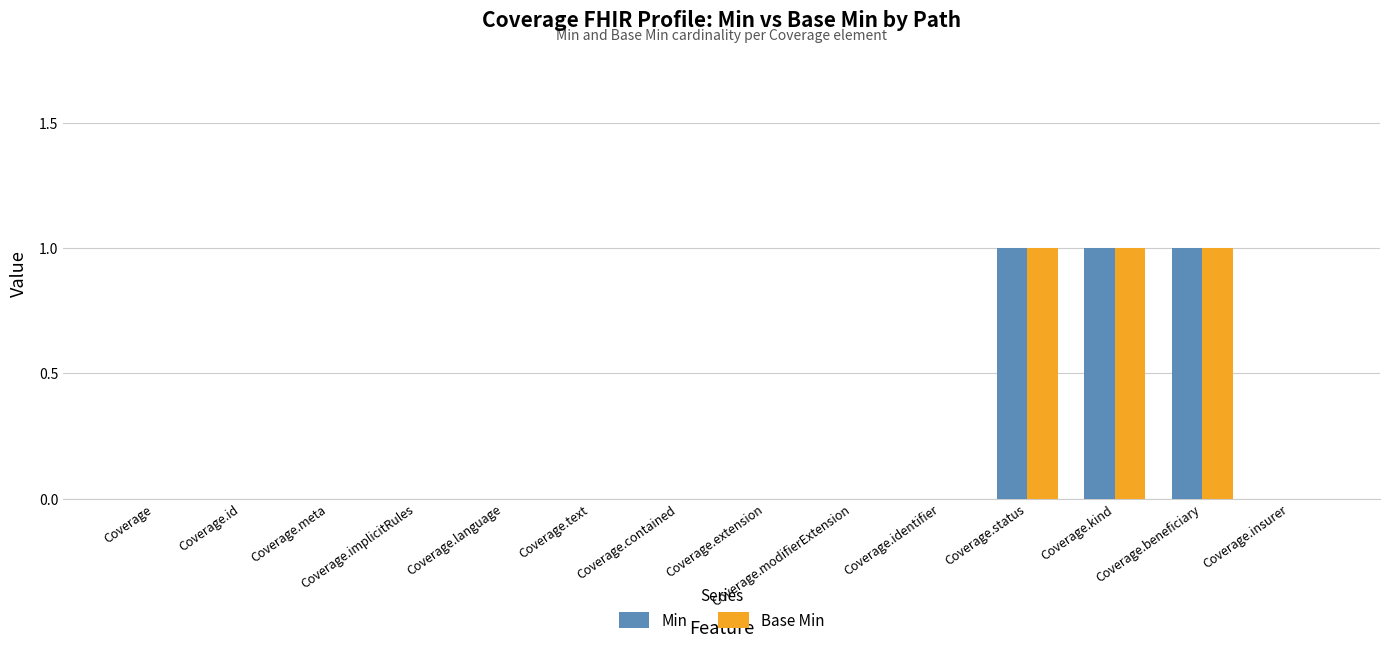

What is the sum of all Base Min values?

3